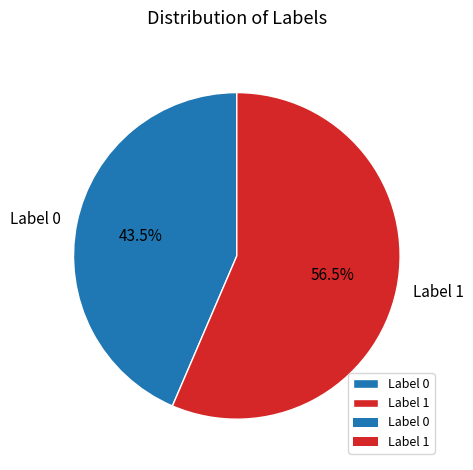

To the nearest percent, what is the average slice percentage?

50%